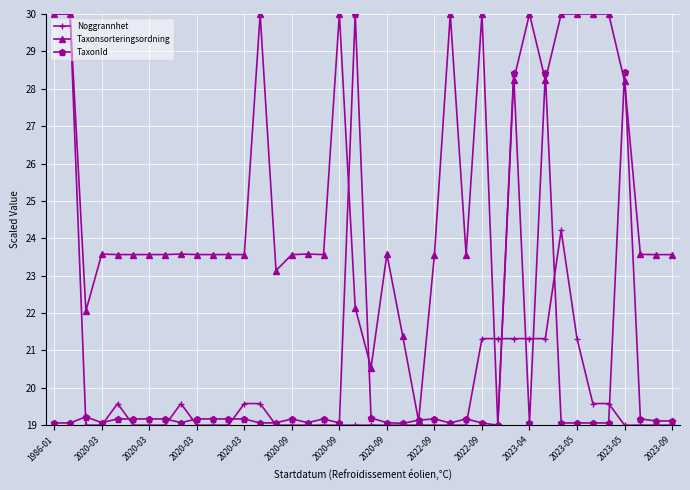

What is the value of the Noggrannhet point at the 6th from the left?

19.0